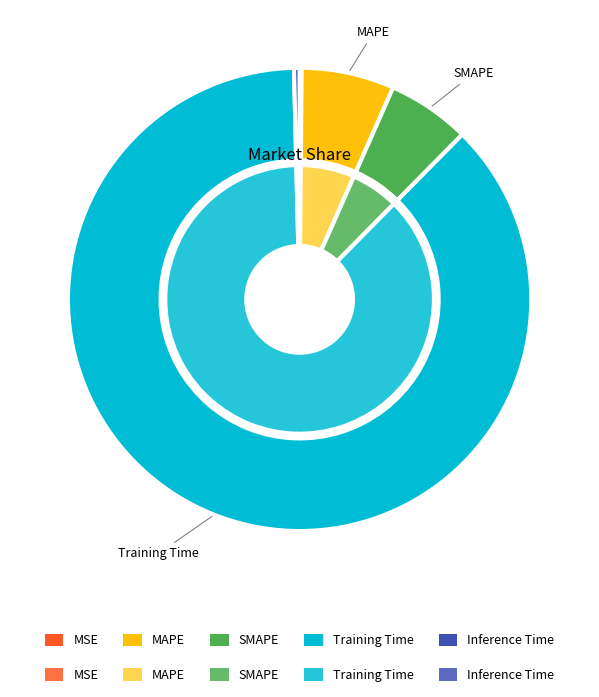

What is the smallest slice in the pie chart?

MSE